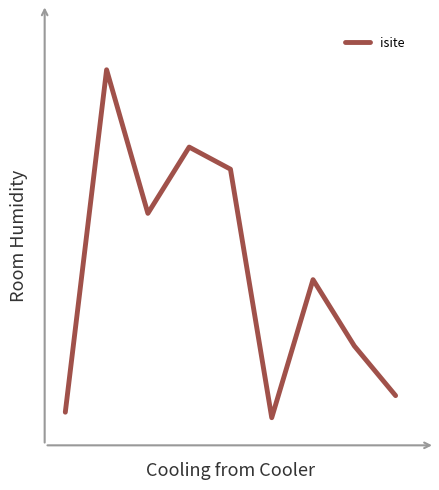

Reading right to left, transcribe all the data shown in this chart.

8=6	7=15	6=27	5=2	4=47	3=51	2=39	1=65	0=3